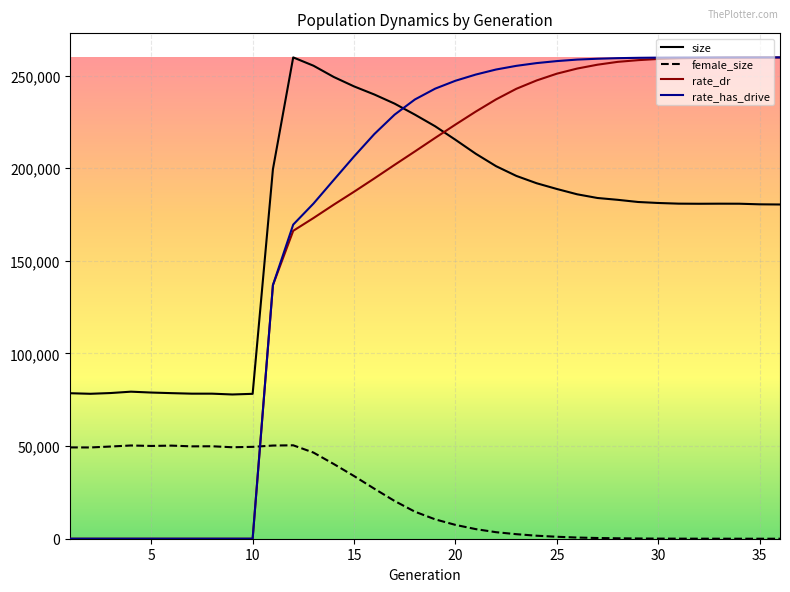

How many times do rate_dr and female_size cross each other?

1